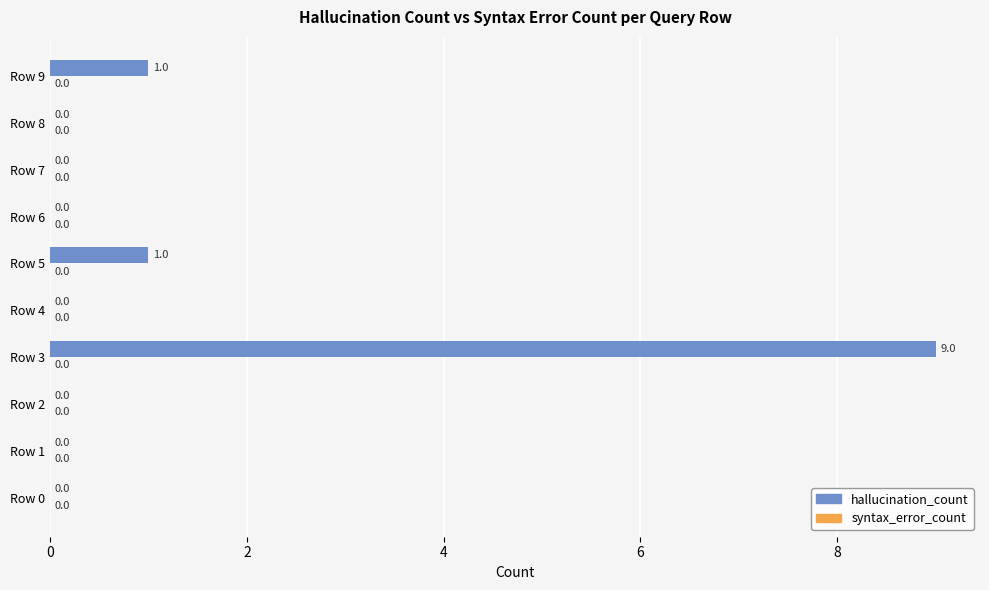

Which label corresponds to the largest value in the chart?

Row 3